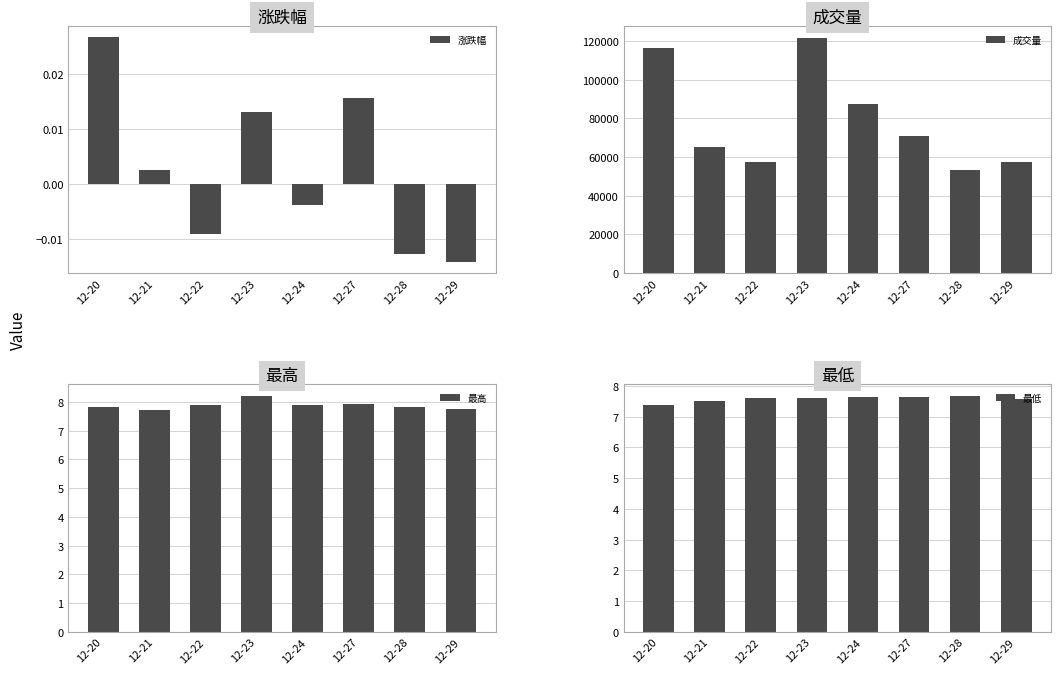

Which has a higher value, 12-29 or 12-27?

12-27